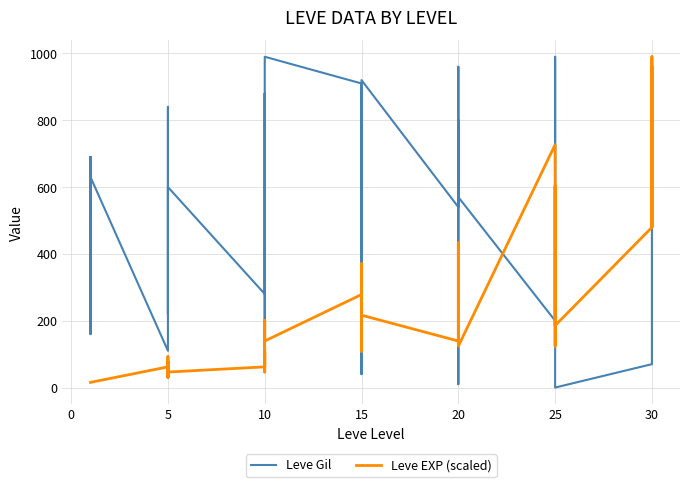

How many distinct data groups are displayed?

2